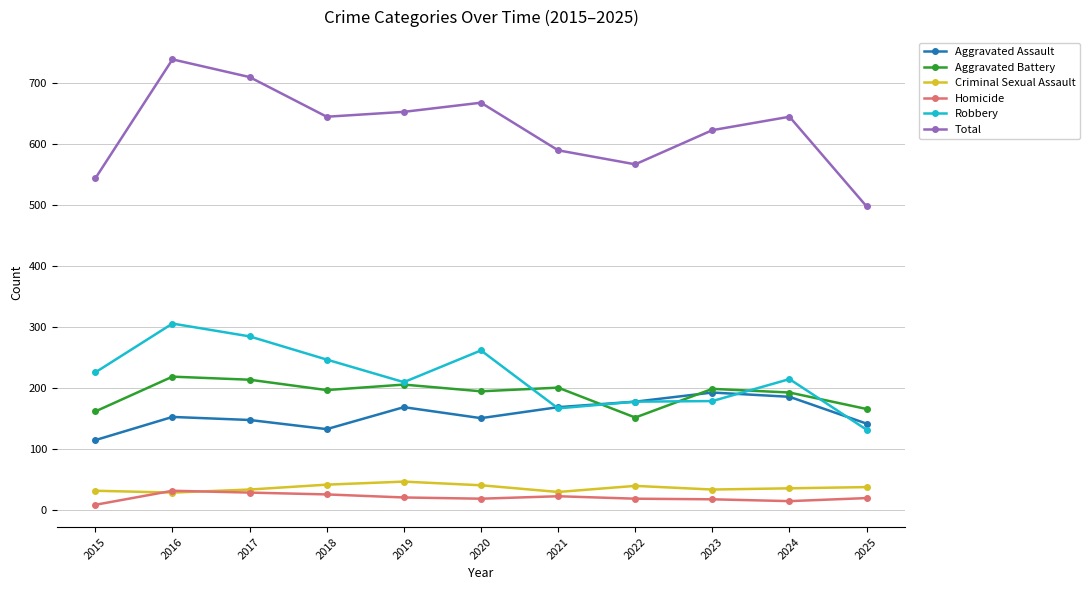

True or false: Robbery has a value of 58 at 2025.

False